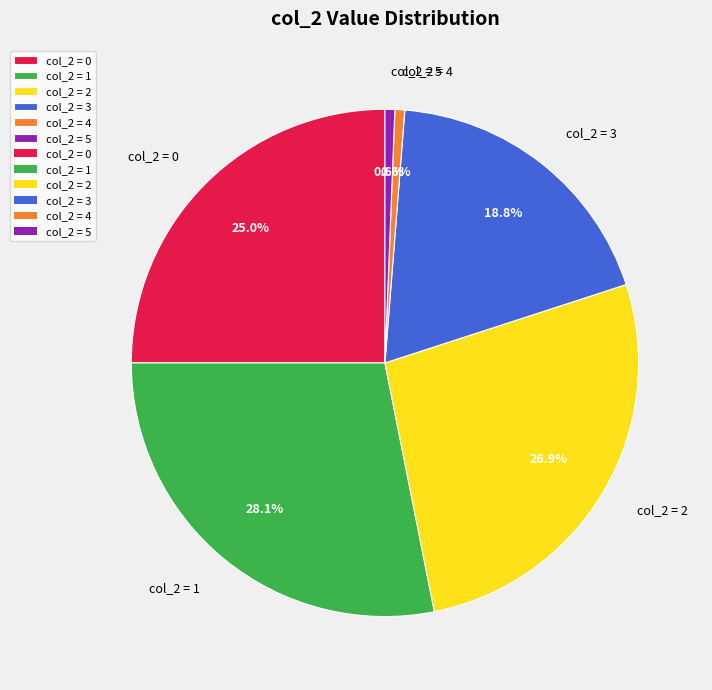

Does col_2 = 1 account for over 50% of the chart?

No